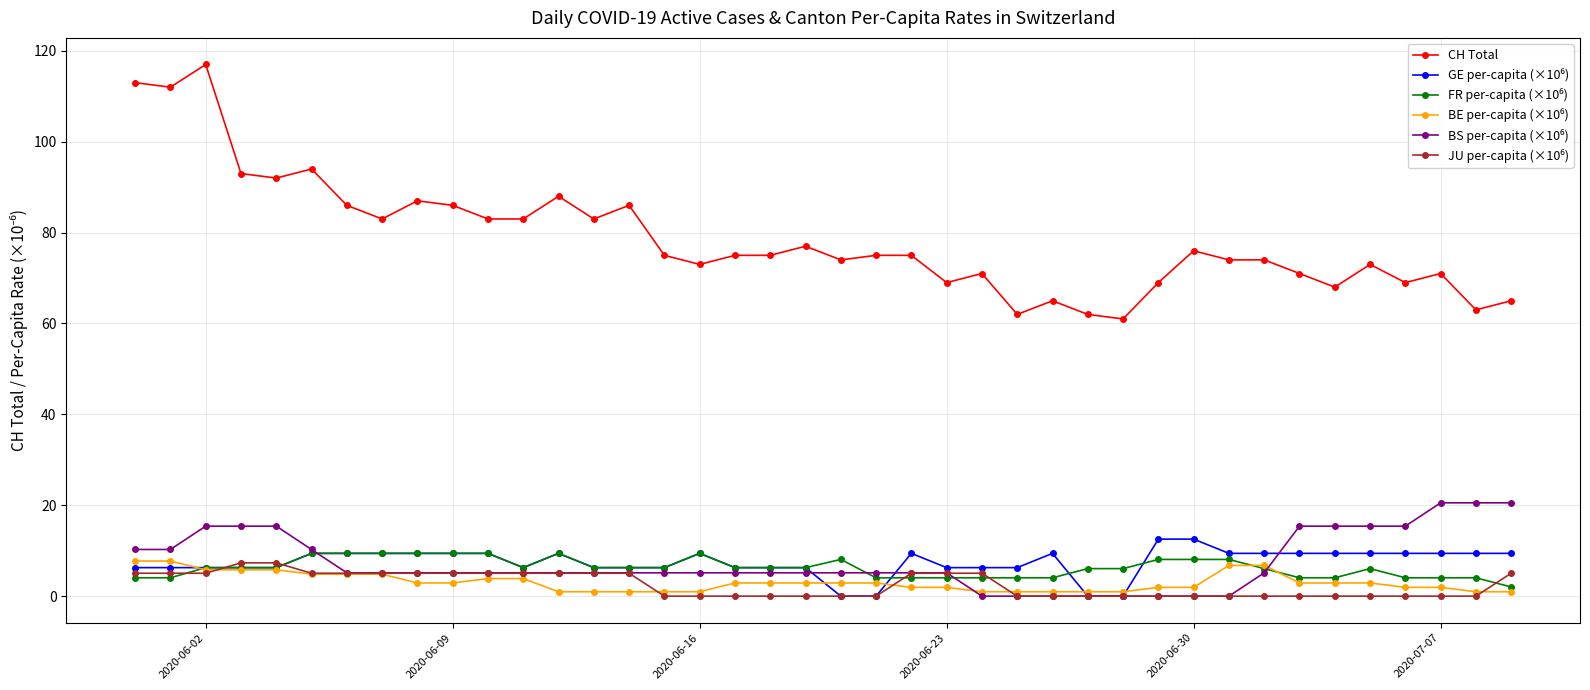

Which series has the largest total across all categories?

CH Total